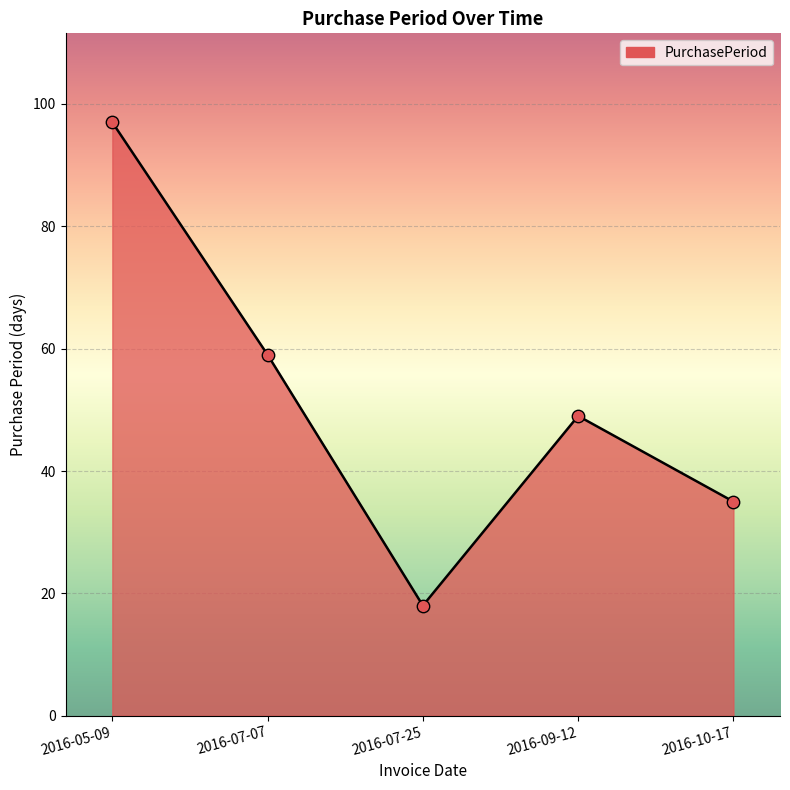

Approximately how many times larger is the value at 2016-09-12 compared to 2016-07-07?

0.8